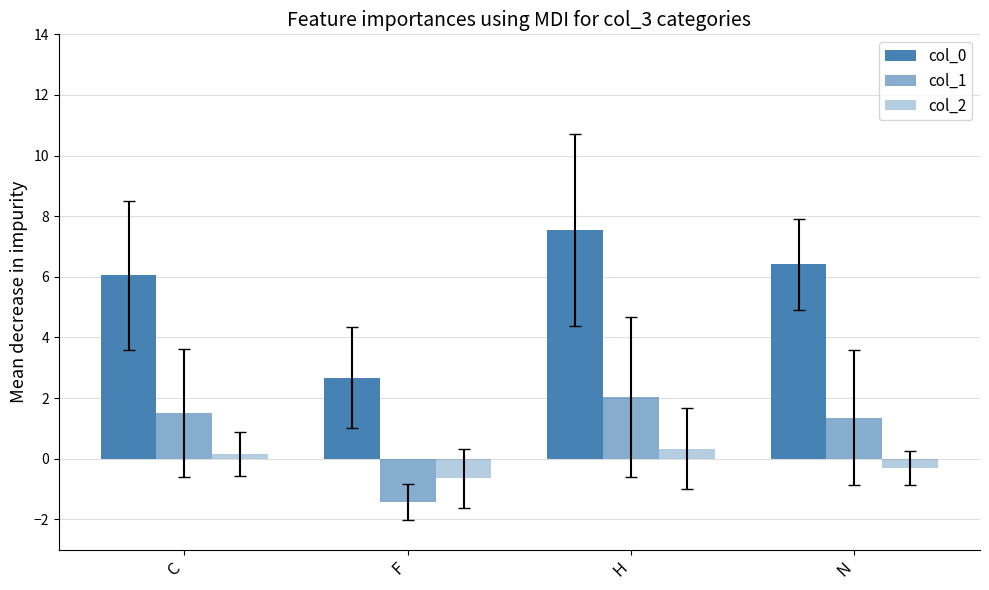

Which category has the highest value across all series?

H